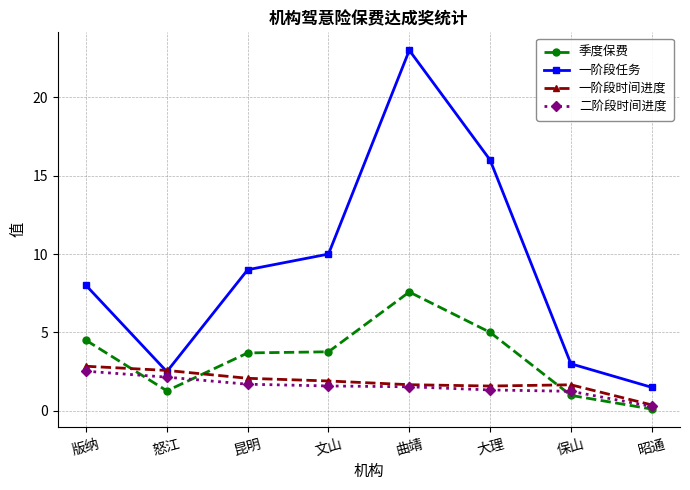

How many intersections are there between 一阶段时间进度 and 季度保费?

3